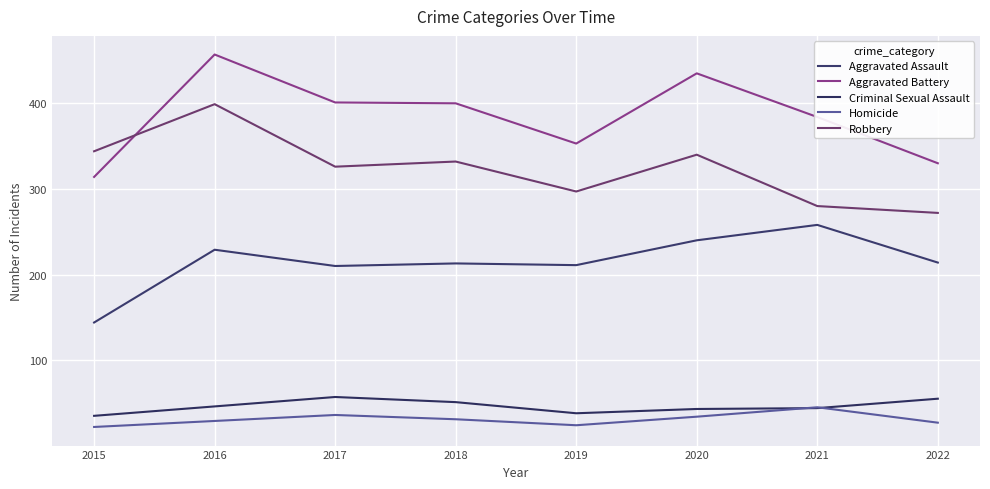

What is the spread (max minus min) of values at 2015?

322